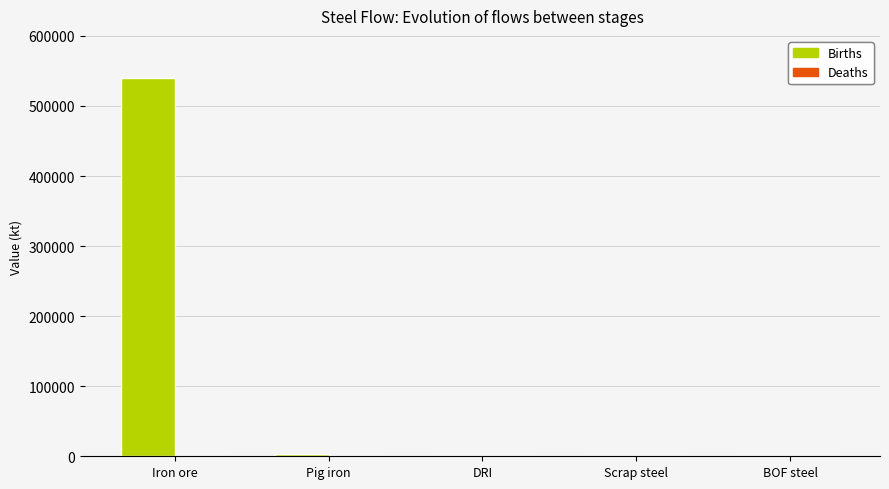

Between Scrap steel and Iron ore, which is larger?

Iron ore